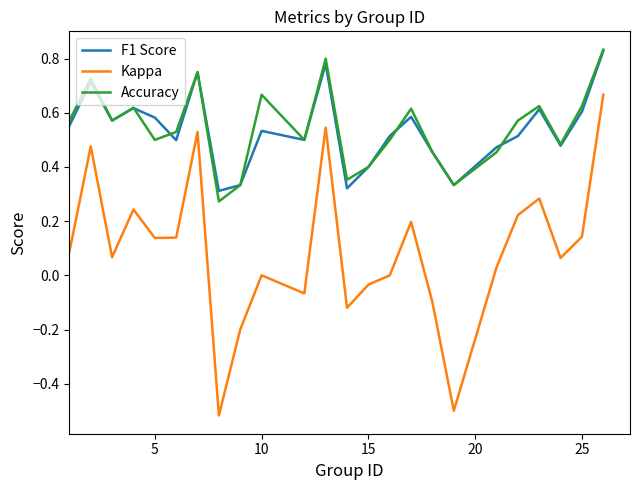

True or false: Kappa and F1 Score cross at least once.

False